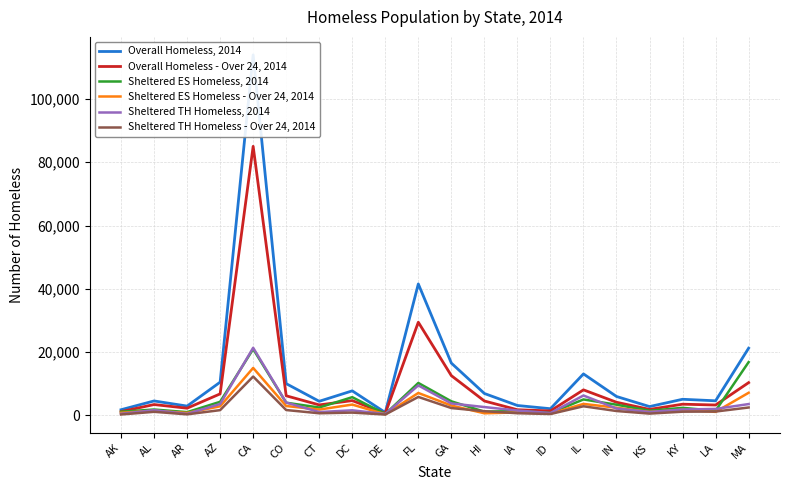

What is the sum of the Sheltered ES Homeless - Over 24, 2014 values at CA and IN?

17408